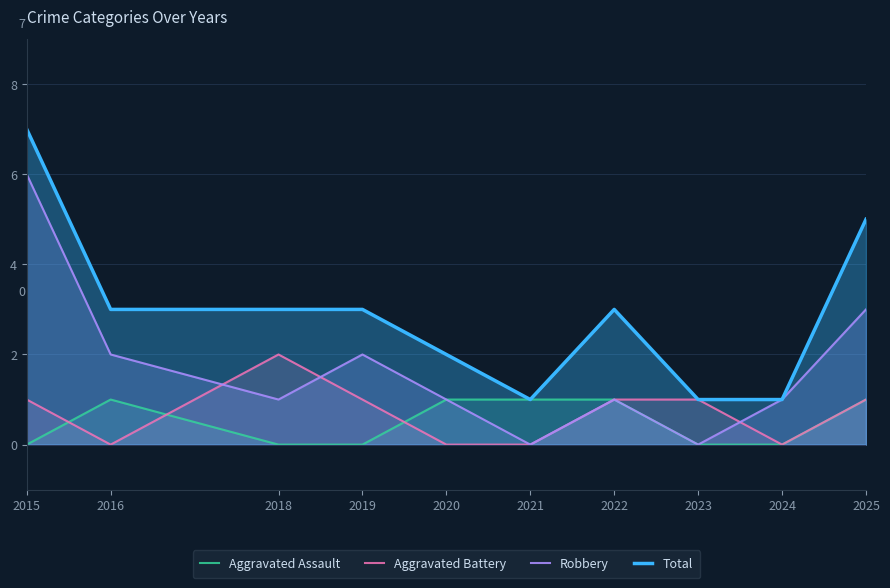

Is it true that Aggravated Battery equals -1 at 2016?

False